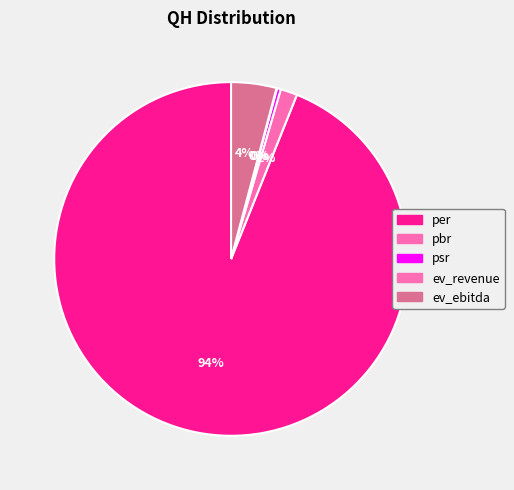

What is the smallest slice in the pie chart?

ev_revenue